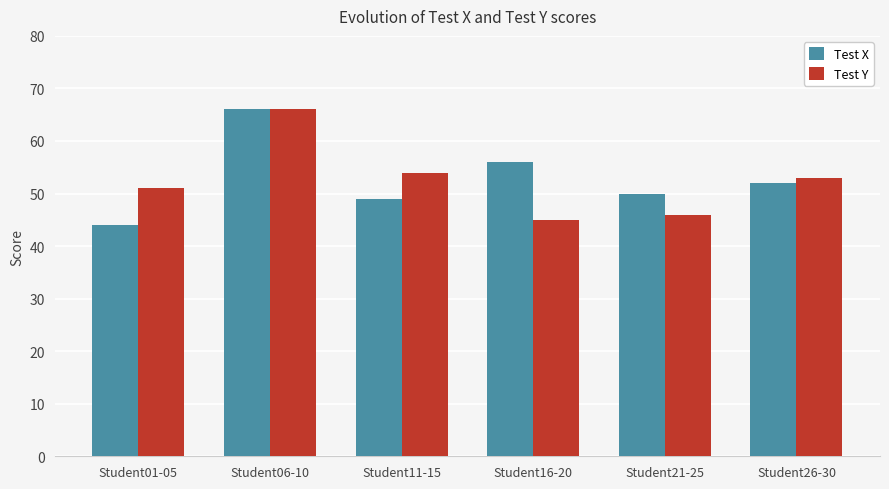

Is the value of Test Y at Student11-15 greater than the value of Test X at Student11-15?

Yes